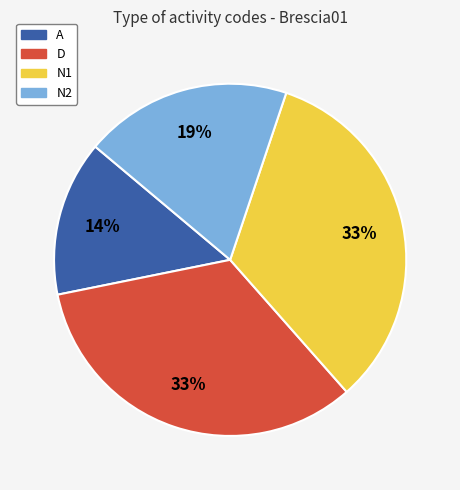

To the nearest percent, what is the difference between the A and D slice percentages?

19%